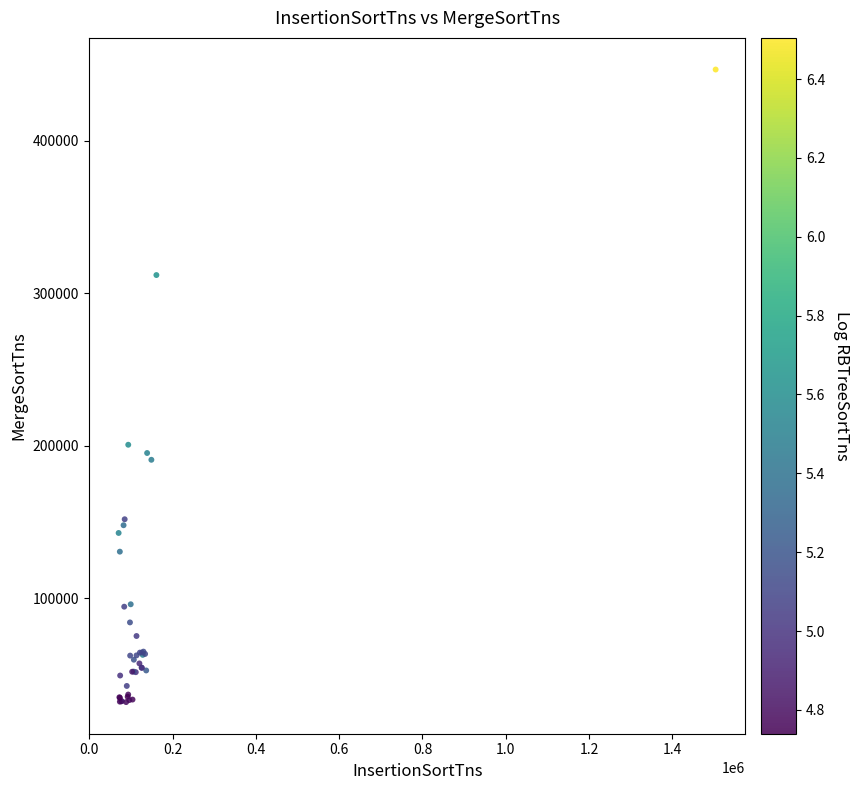

What Y value in the scatter plot is closest to 239191?

200538